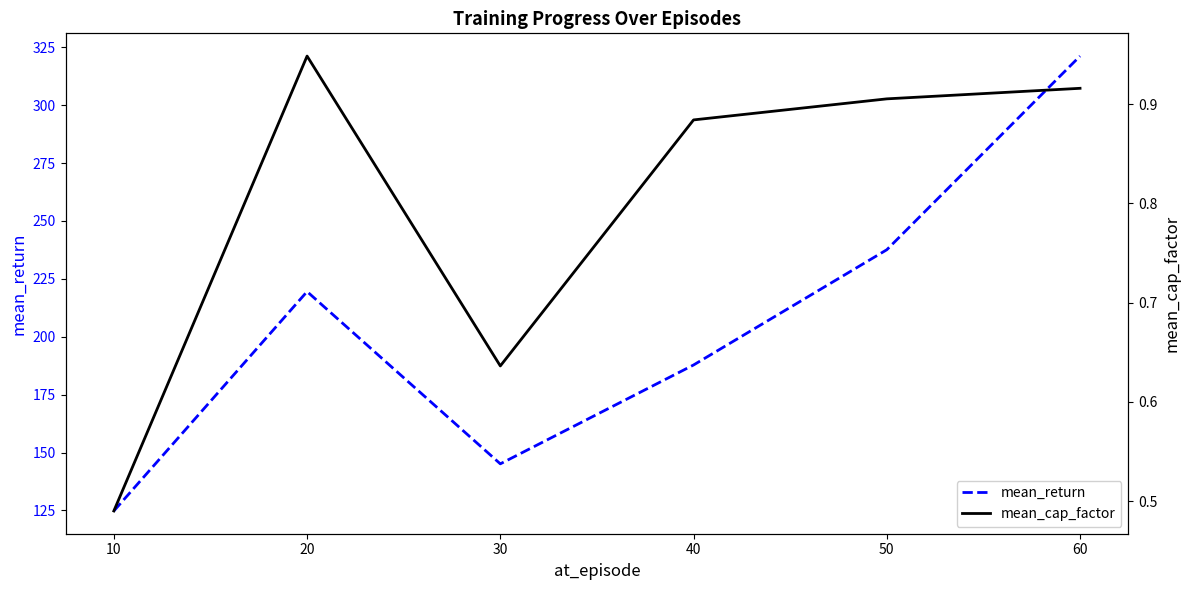

Rank the categories by mean_return value from lowest to highest.

10, 30, 40, 20, 50, 60